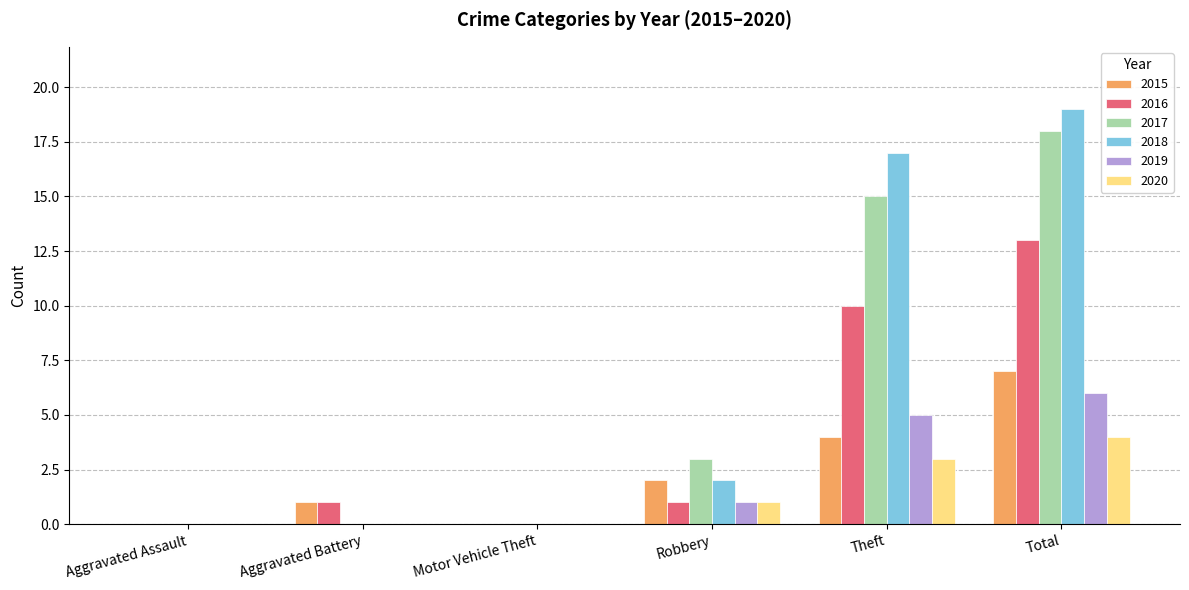

Which series has the largest range (max minus min)?

2018